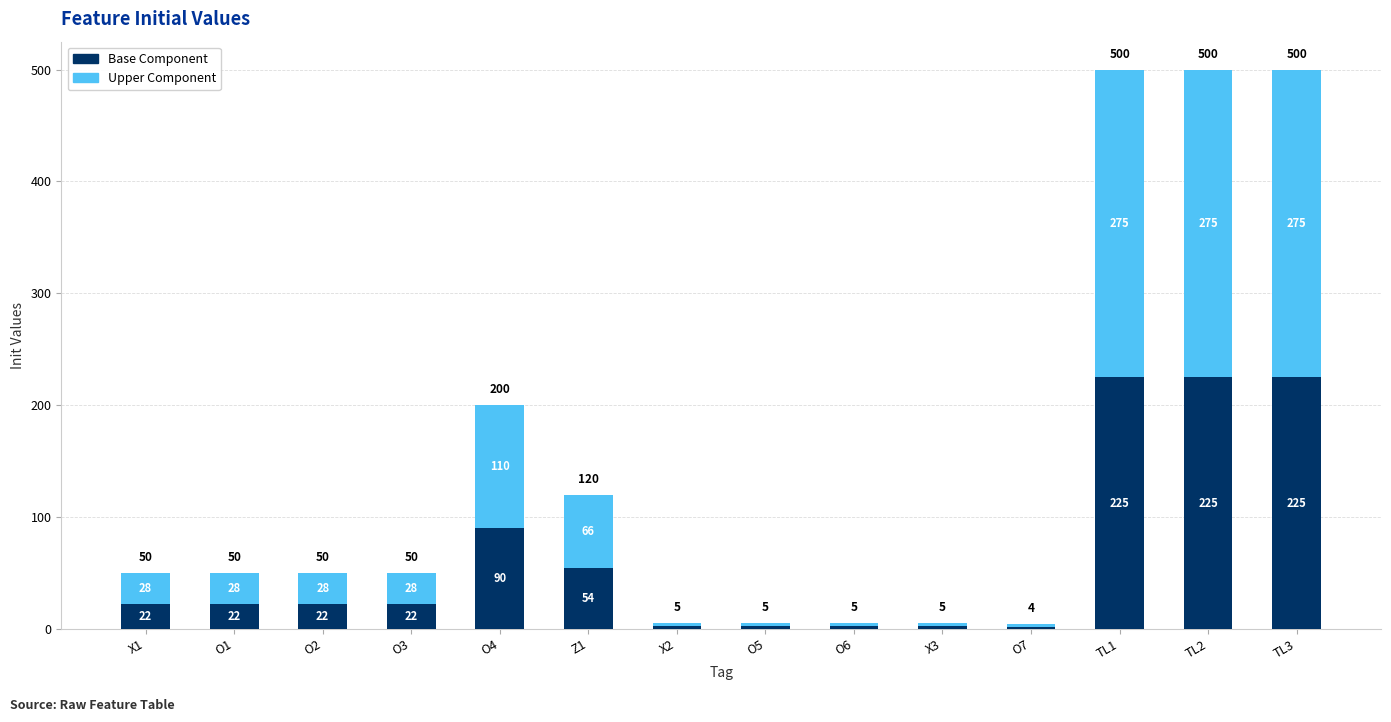

What is the difference between the second highest and second lowest values in the Base Component series?

222.8